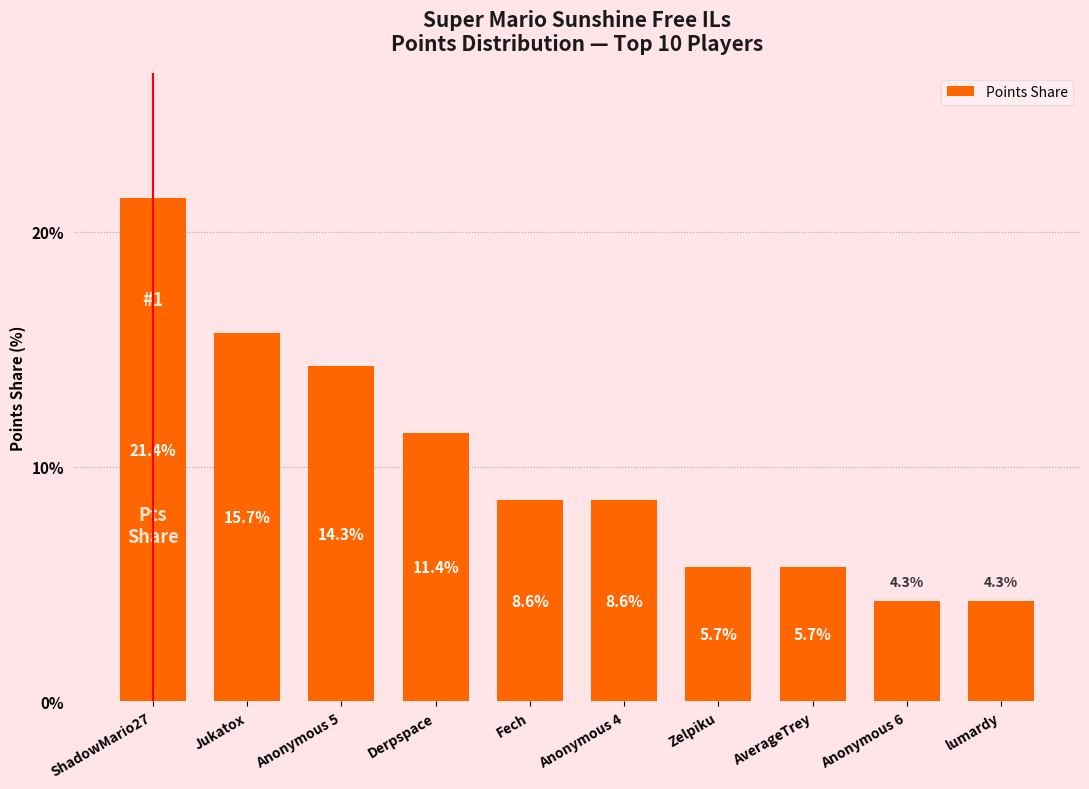

What is the value of the 5th bar from the left?

8.6